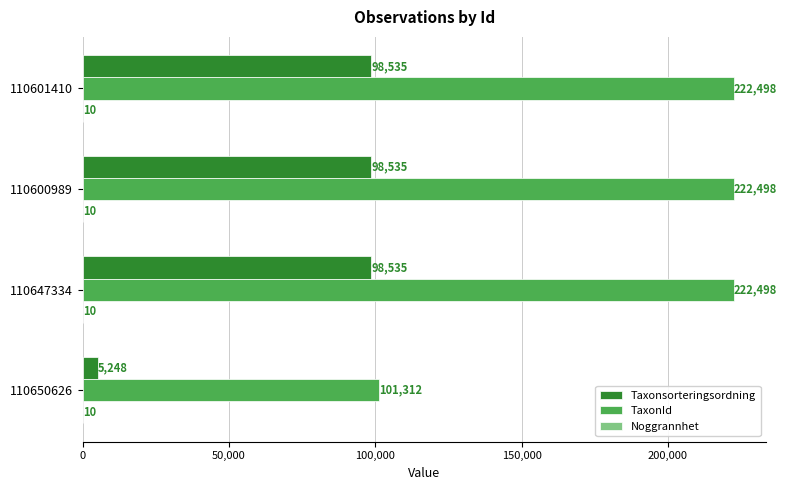

How many categories are shown in the chart?

4